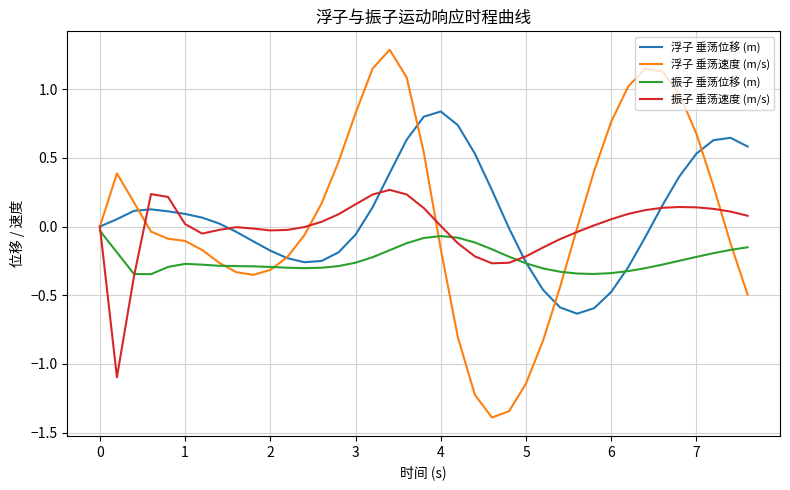

Does the chart have visible grid lines?

Yes